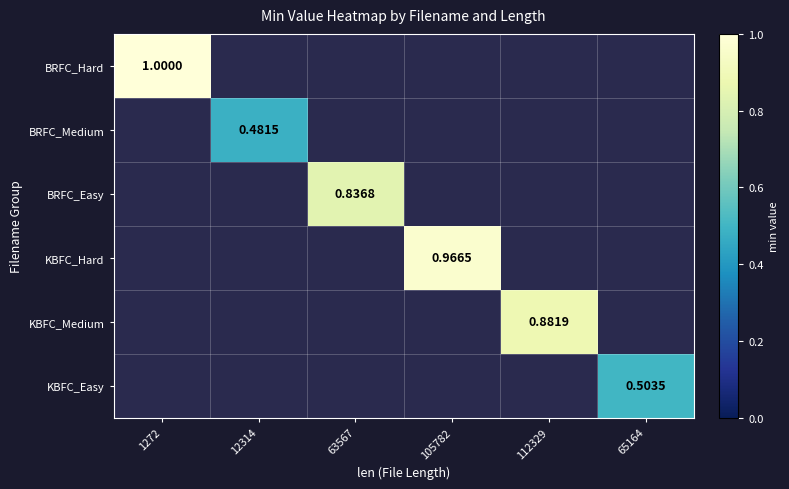

Which category has the lowest value across all series?

12314